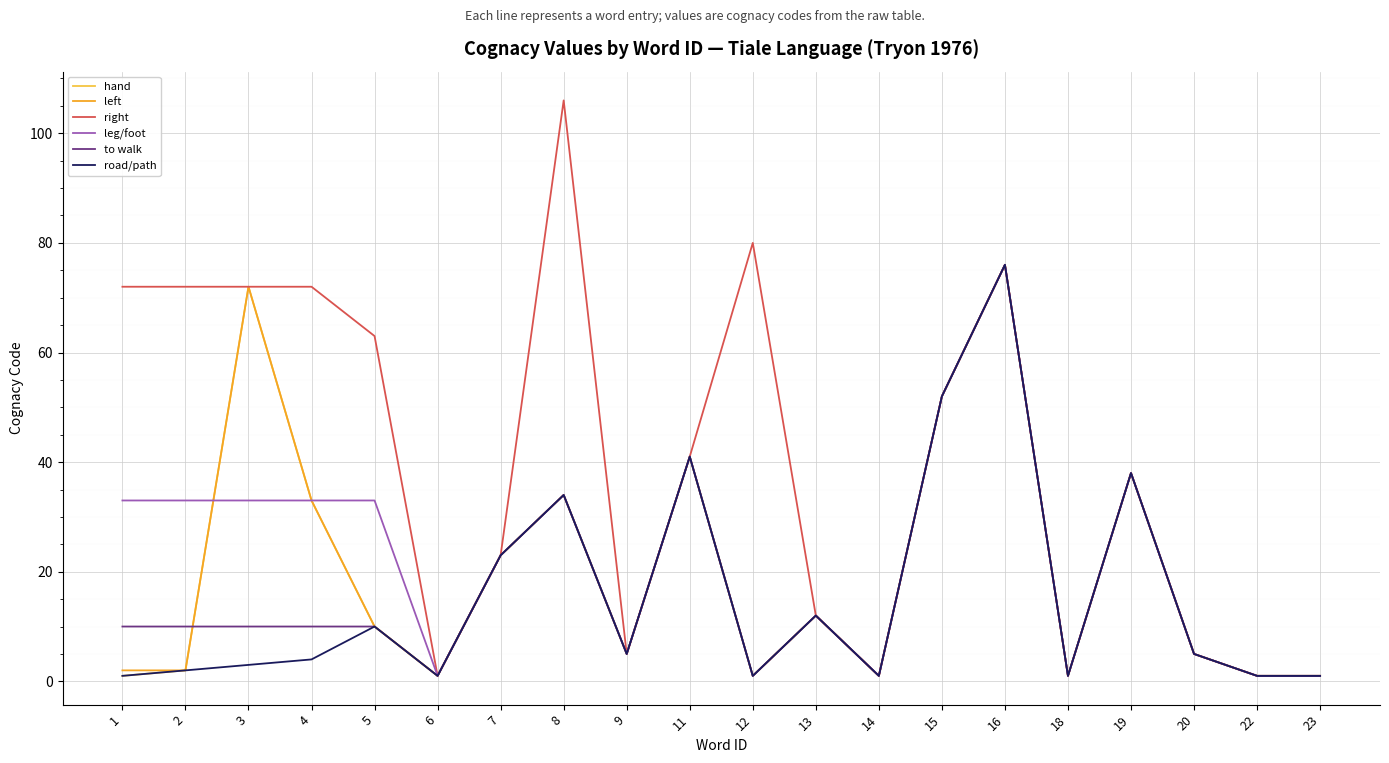

Reading left to right, list all the values displayed in this chart.

hand: 1=1	2=2	3=72	4=33	5=10	6=1	7=23	8=34	9=5	11=41	12=1	13=12	14=1	15=52	16=76	18=1	19=38	20=5	22=1	23=1
left: 1=2	2=2	3=72	4=33	5=10	6=1	7=23	8=34	9=5	11=41	12=1	13=12	14=1	15=52	16=76	18=1	19=38	20=5	22=1	23=1
right: 1=72	2=72	3=72	4=72	5=63	6=1	7=23	8=106	9=5	11=41	12=80	13=12	14=1	15=52	16=76	18=1	19=38	20=5	22=1	23=1
leg/foot: 1=33	2=33	3=33	4=33	5=33	6=1	7=23	8=34	9=5	11=41	12=1	13=12	14=1	15=52	16=76	18=1	19=38	20=5	22=1	23=1
to walk: 1=10	2=10	3=10	4=10	5=10	6=1	7=23	8=34	9=5	11=41	12=1	13=12	14=1	15=52	16=76	18=1	19=38	20=5	22=1	23=1
road/path: 1=1	2=2	3=3	4=4	5=10	6=1	7=23	8=34	9=5	11=41	12=1	13=12	14=1	15=52	16=76	18=1	19=38	20=5	22=1	23=1